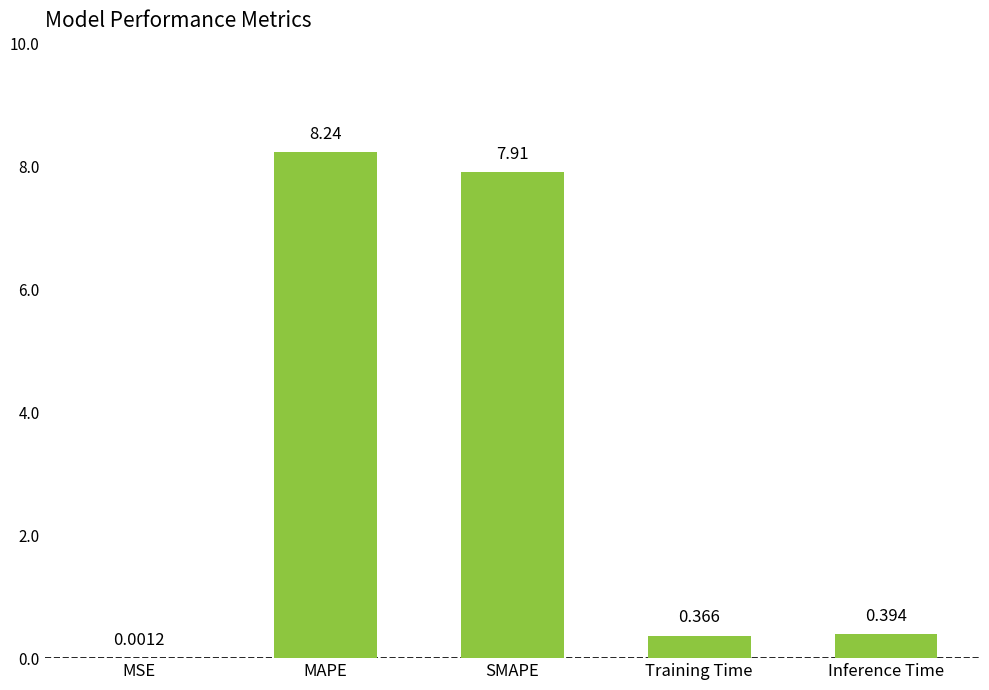

Approximately how many times larger is the value at SMAPE compared to MAPE?

1.0